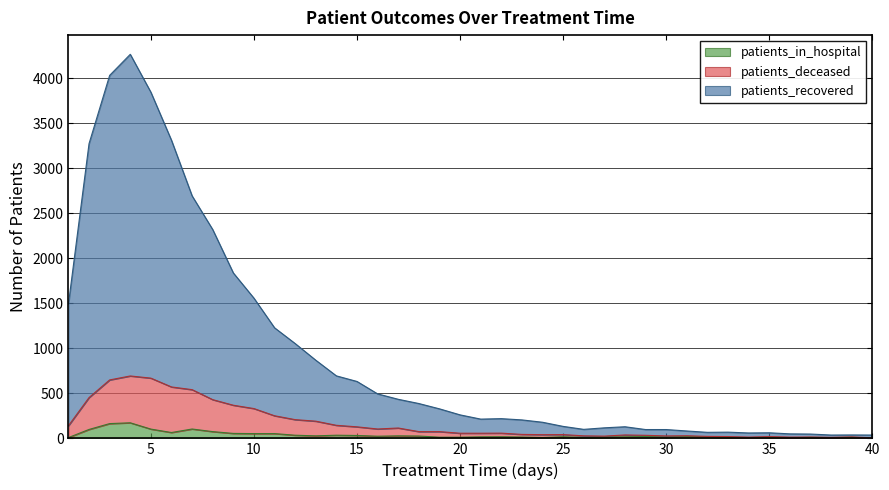

What is the value of the patients_recovered point at the 11th from the left?

1228